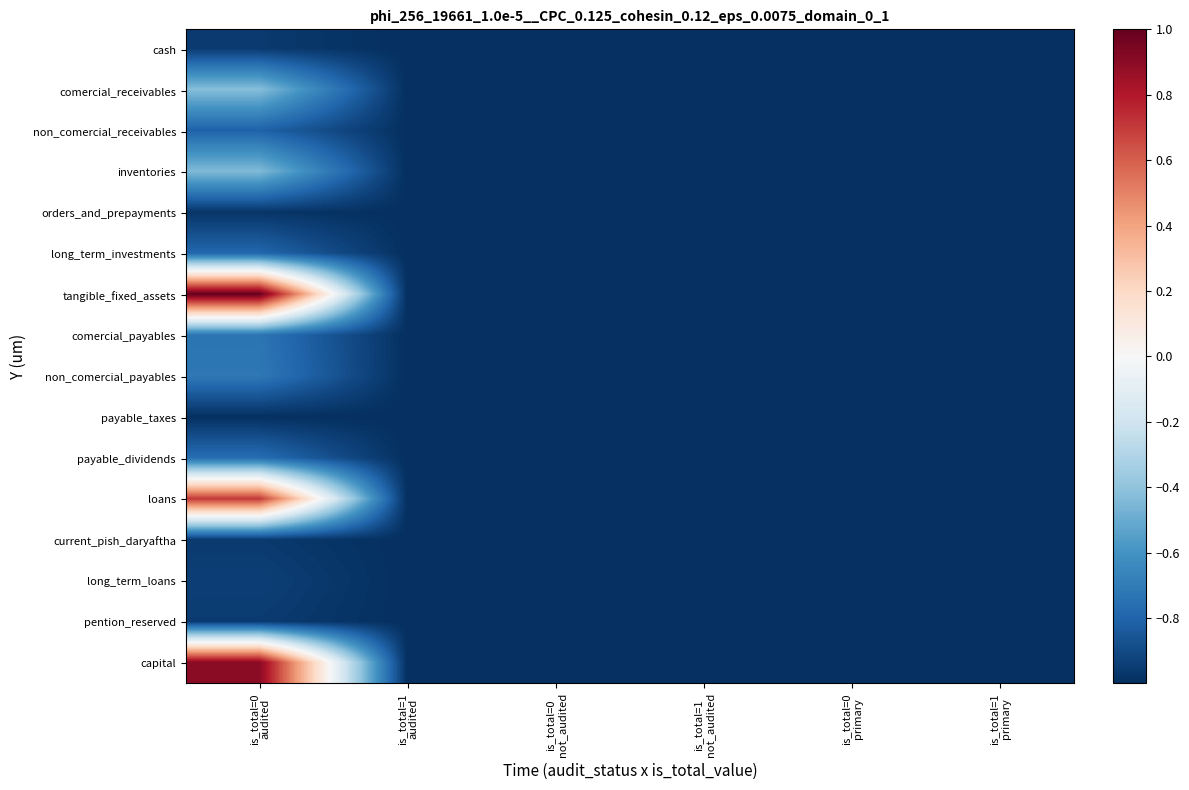

At is_total=1 not_audited, list the series in order from largest to smallest.

cash, comercial_receivables, non_comercial_receivables, inventories, orders_and_prepayments, long_term_investments, tangible_fixed_assets, comercial_payables, non_comercial_payables, payable_taxes, payable_dividends, loans, current_pish_daryaftha, long_term_loans, pention_reserved, capital